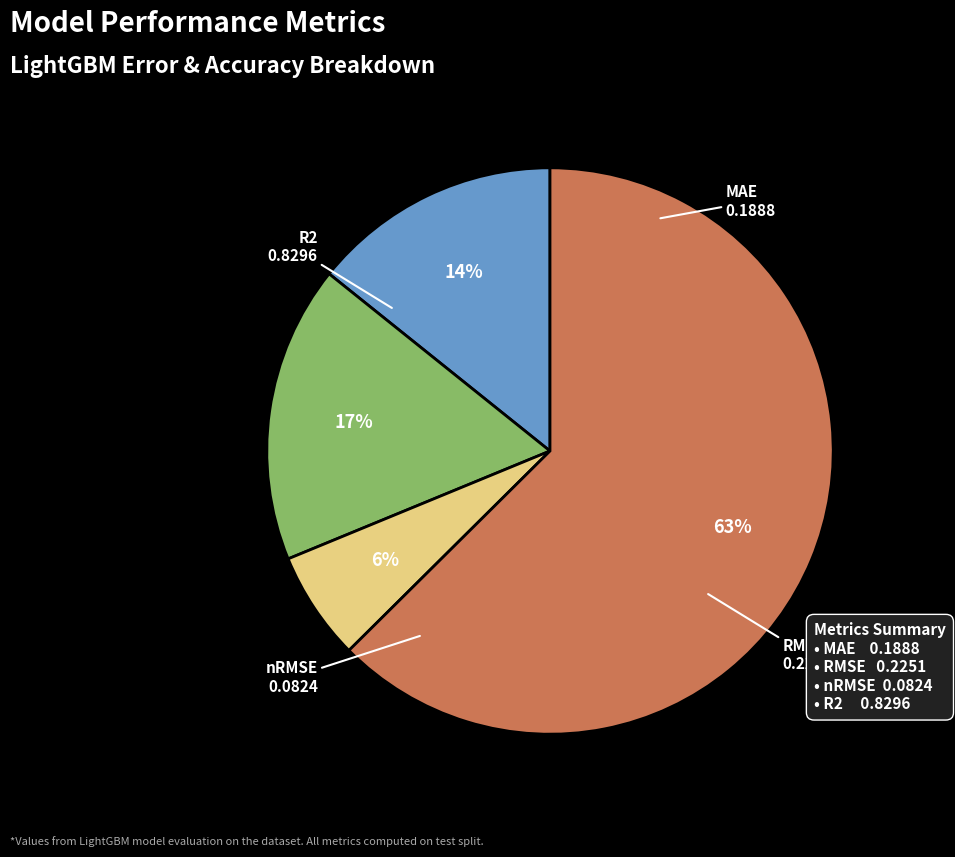

What is the smallest slice in the pie chart?

nRMSE